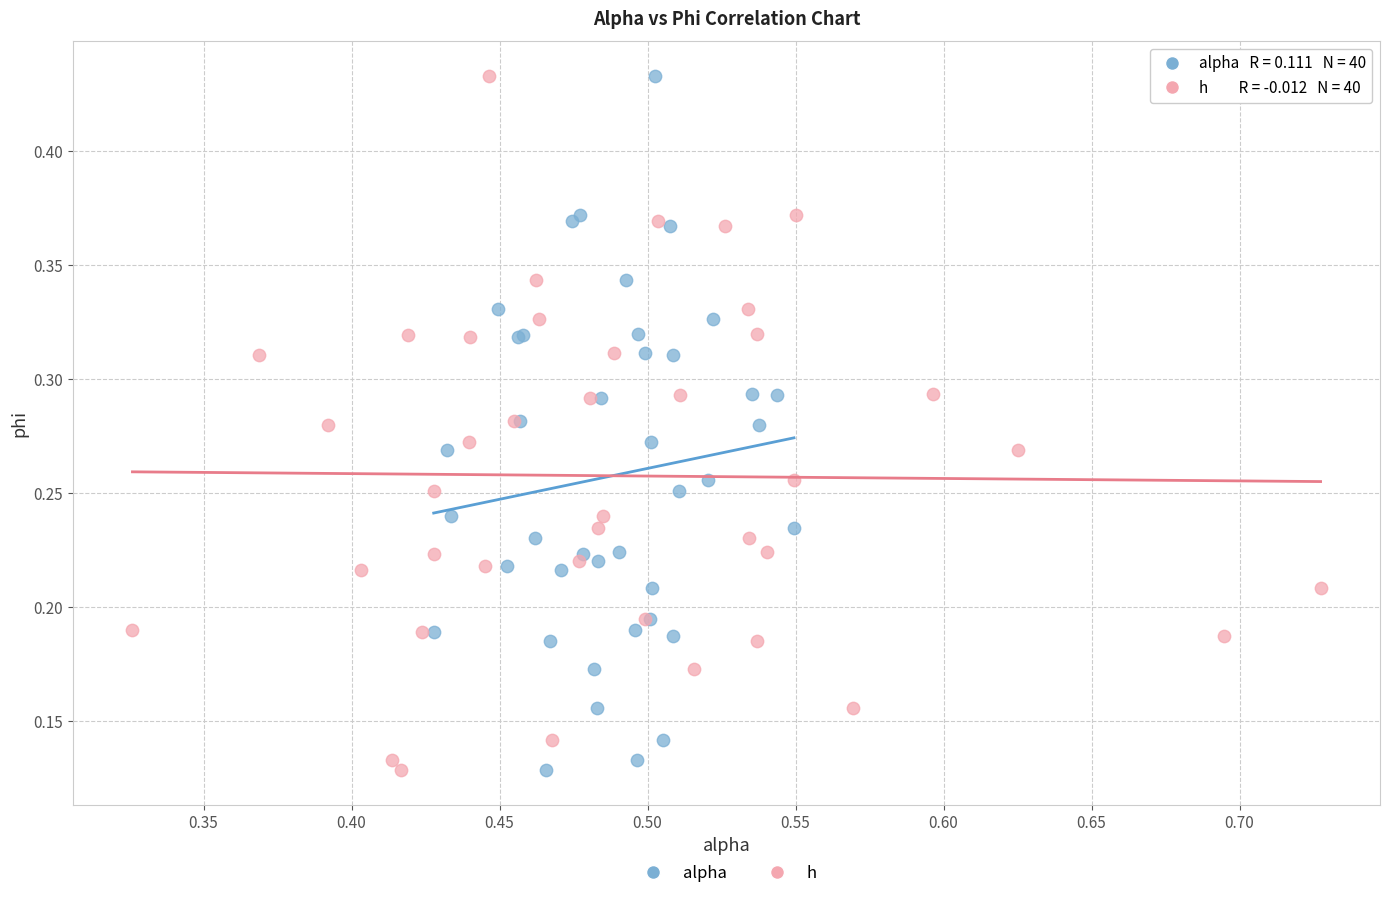

What are all the series names shown in the legend?

alpha, h